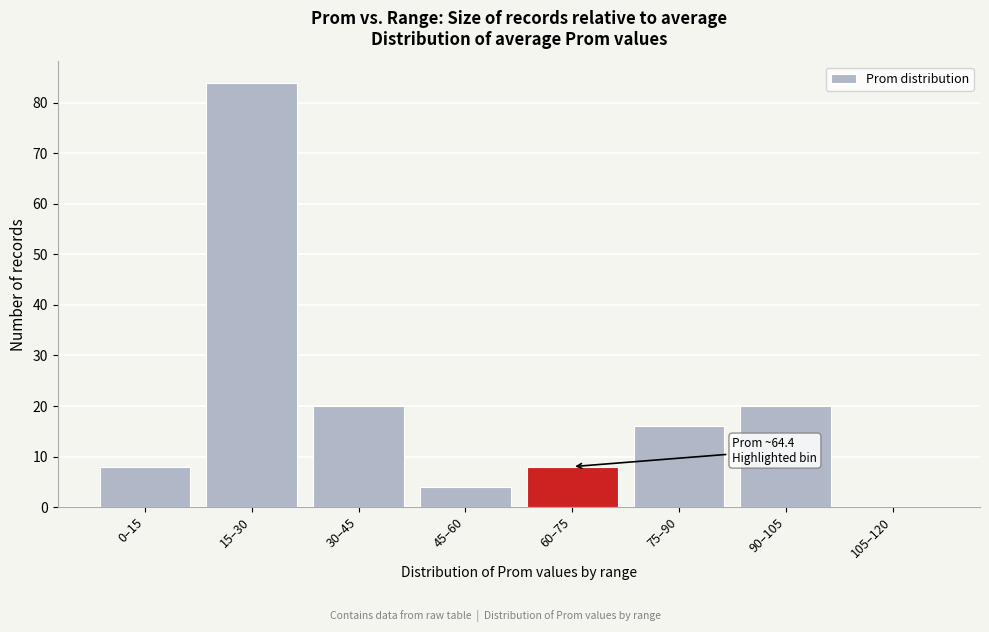

Reading left to right, list all the values displayed in this chart.

0–15=8	15–30=84	30–45=20	45–60=4	60–75=8	75–90=16	90–105=20	105–120=0